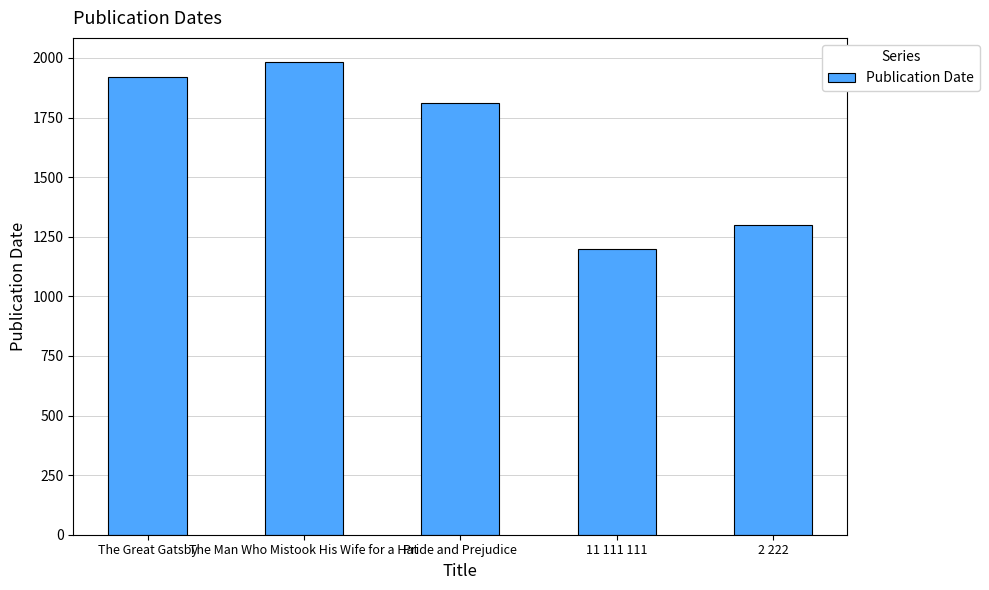

Where does the data first go above 1813?

The Great Gatsby